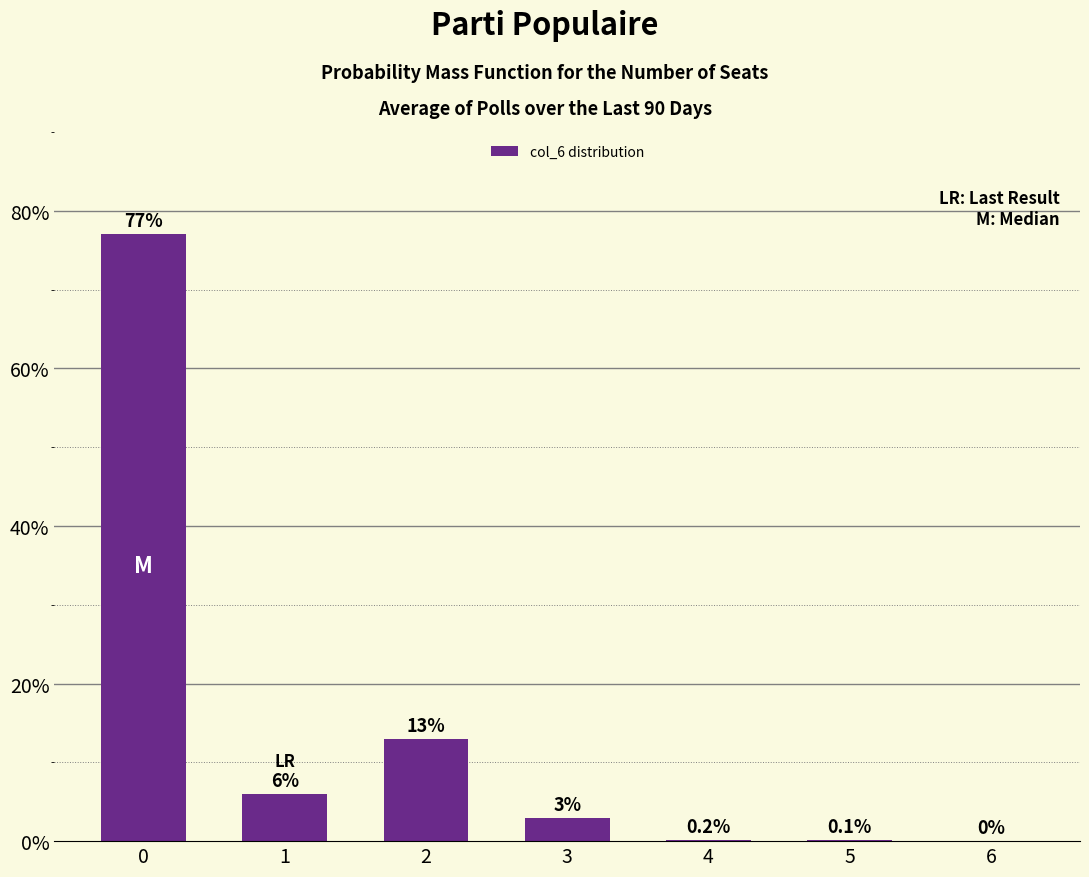

What is the approximate value at 5?

0.1